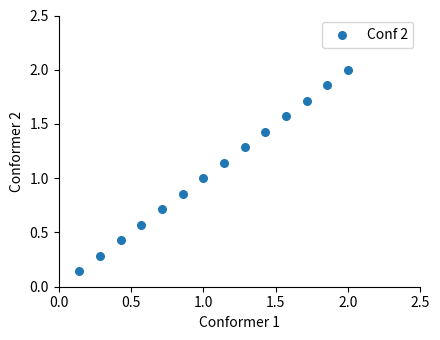

How many data points are displayed?

14